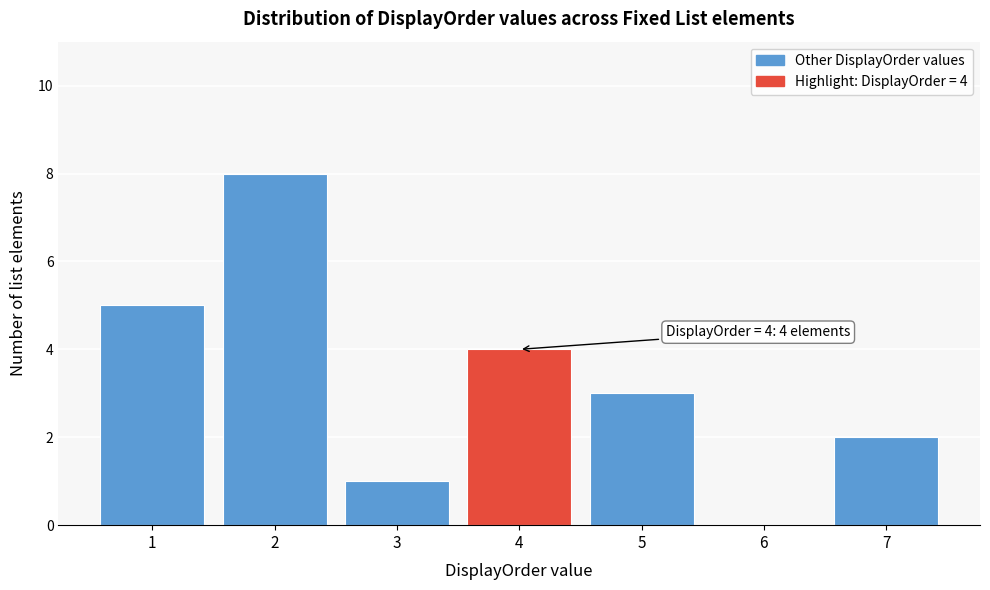

Which range on the x-axis has the tallest bar?

1.5 to 2.5